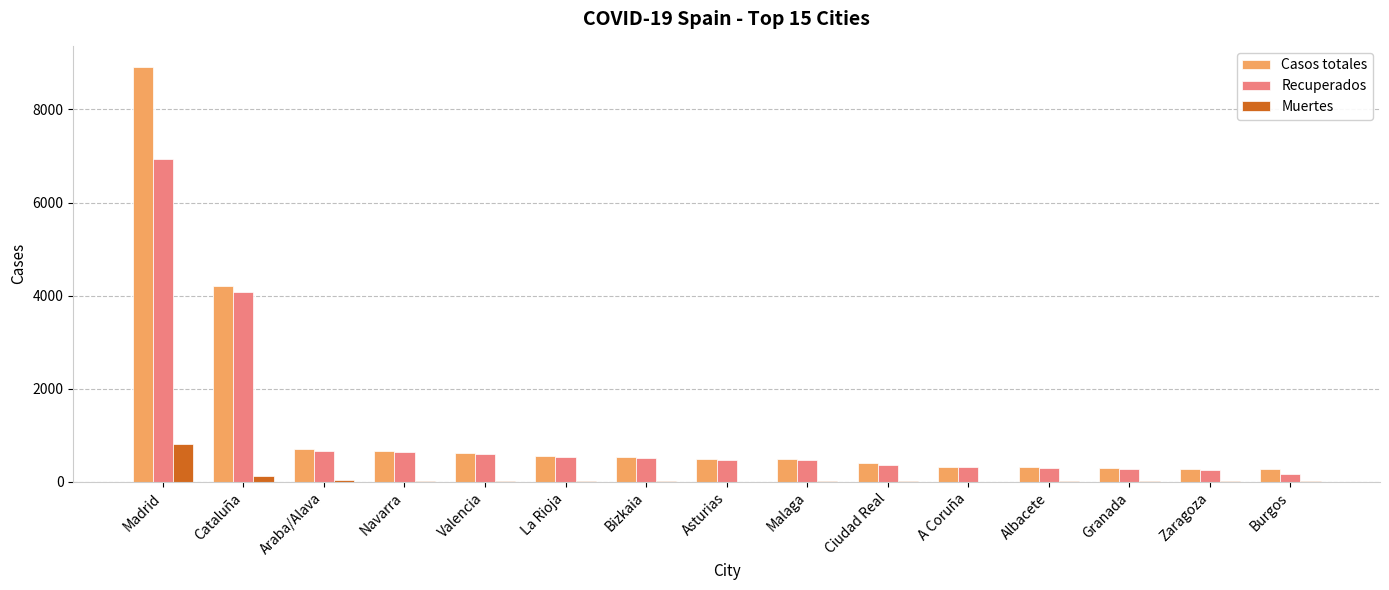

Which category has the highest value in the Recuperados series?

Madrid